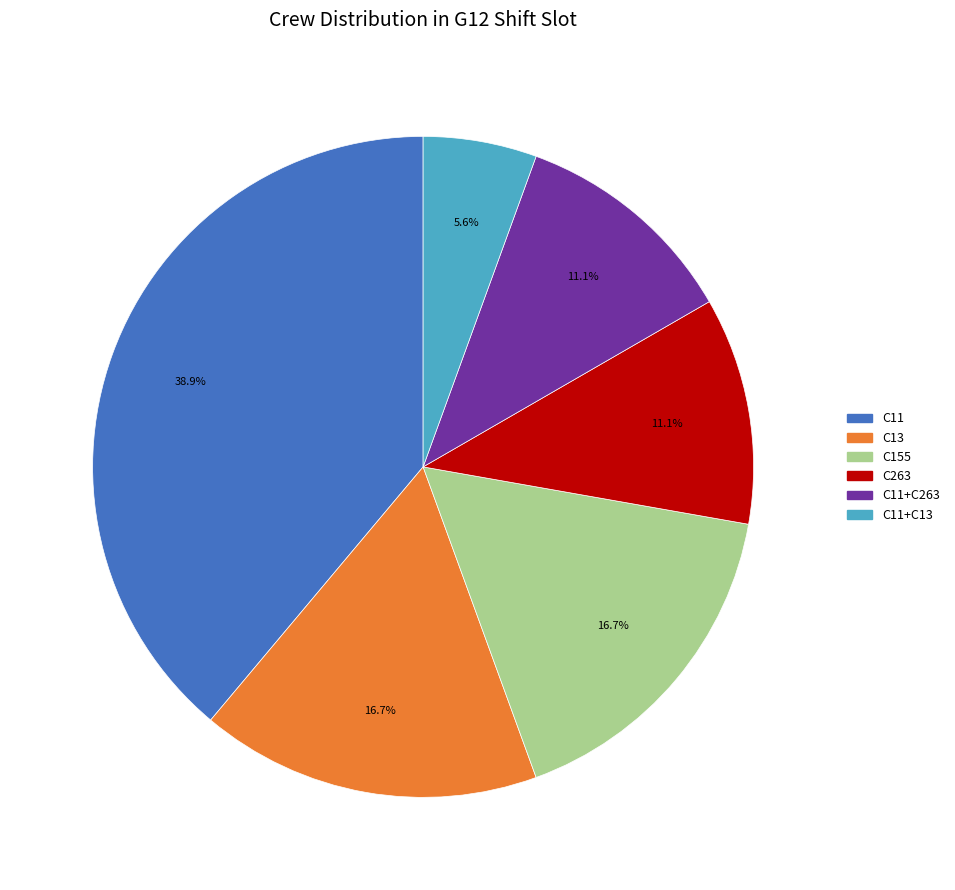

To the nearest percent, what is the average slice percentage?

17%